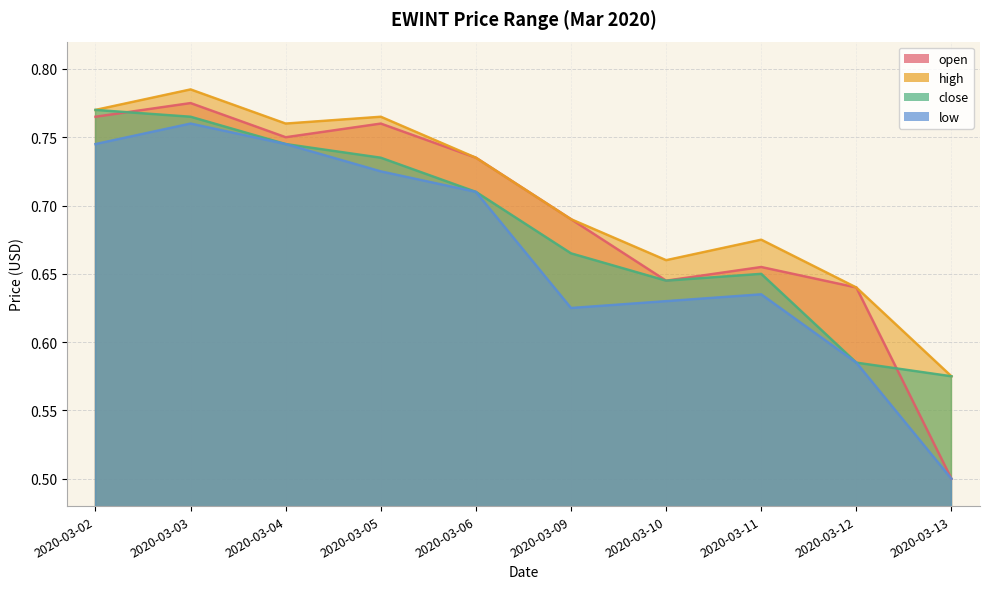

Reading left to right, extract all data points from this chart.

open: 2020-03-02=0.8	2020-03-03=0.8	2020-03-04=0.8	2020-03-05=0.8	2020-03-06=0.7	2020-03-09=0.7	2020-03-10=0.6	2020-03-11=0.7	2020-03-12=0.6	2020-03-13=0.5
high: 2020-03-02=0.8	2020-03-03=0.8	2020-03-04=0.8	2020-03-05=0.8	2020-03-06=0.7	2020-03-09=0.7	2020-03-10=0.7	2020-03-11=0.7	2020-03-12=0.6	2020-03-13=0.6
close: 2020-03-02=0.8	2020-03-03=0.8	2020-03-04=0.7	2020-03-05=0.7	2020-03-06=0.7	2020-03-09=0.7	2020-03-10=0.6	2020-03-11=0.7	2020-03-12=0.6	2020-03-13=0.6
low: 2020-03-02=0.7	2020-03-03=0.8	2020-03-04=0.7	2020-03-05=0.7	2020-03-06=0.7	2020-03-09=0.6	2020-03-10=0.6	2020-03-11=0.6	2020-03-12=0.6	2020-03-13=0.5